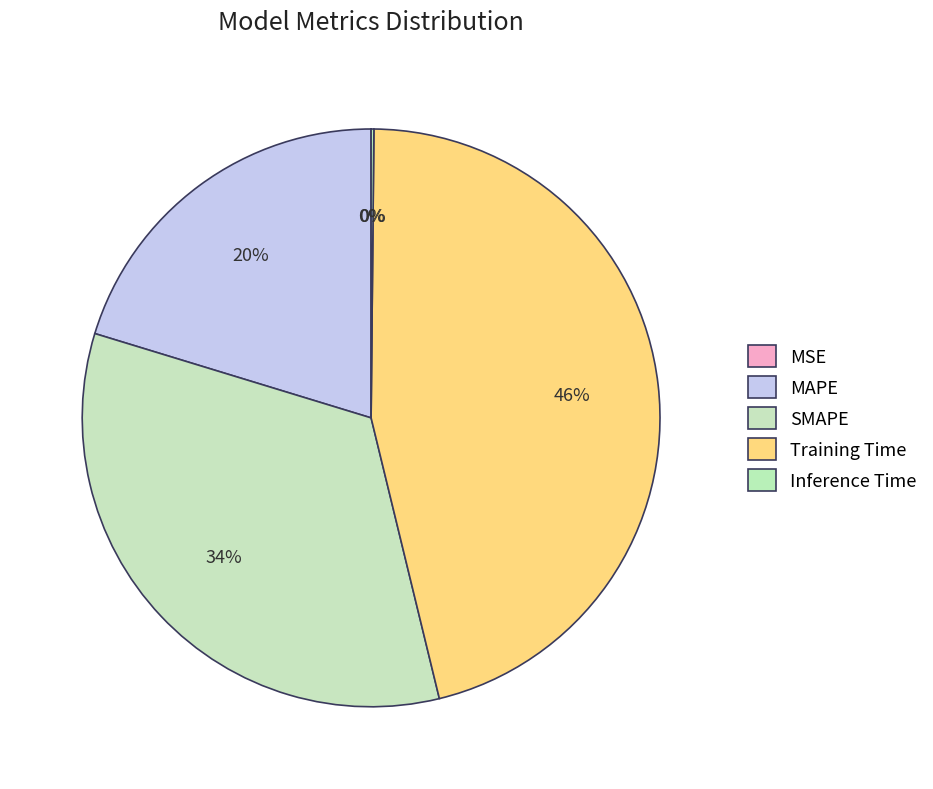

Between Inference Time and Training Time, which is larger?

Training Time